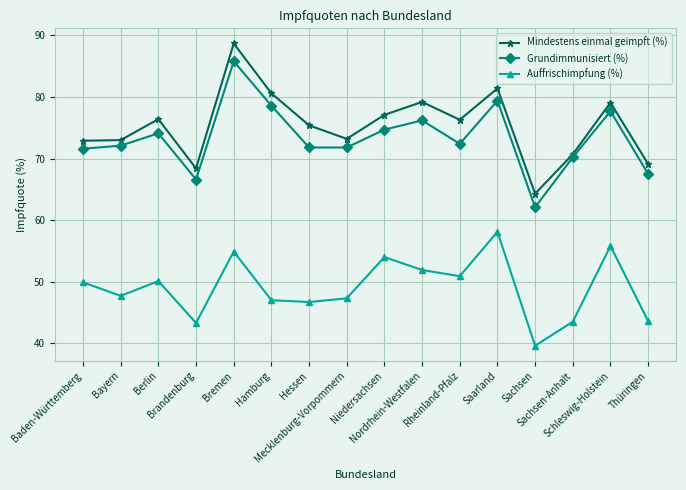

Which series has the largest total across all categories?

Mindestens einmal geimpft (%)